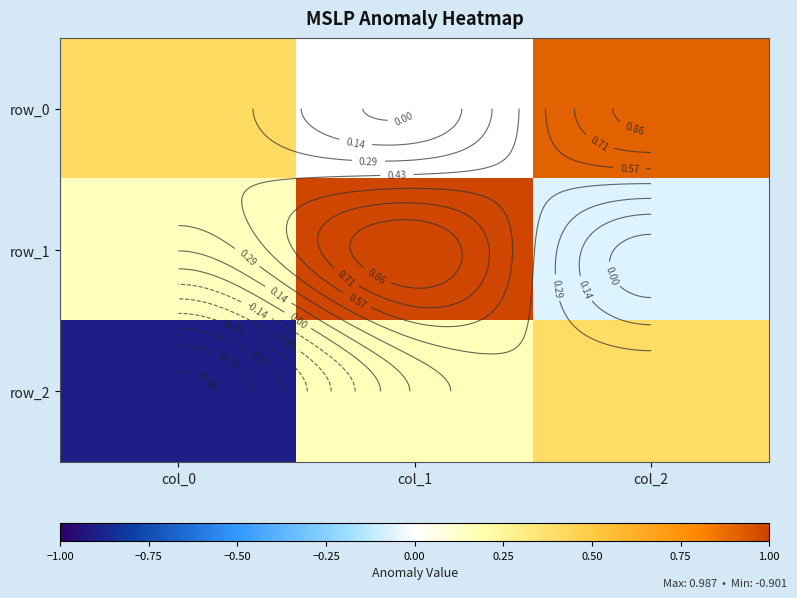

At which label does row_2 first exceed 0?

col_1